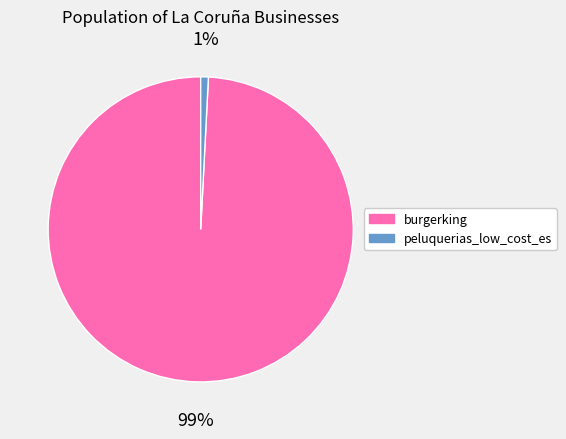

Do peluquerias_low_cost_es and burgerking together represent more than half of the pie?

Yes